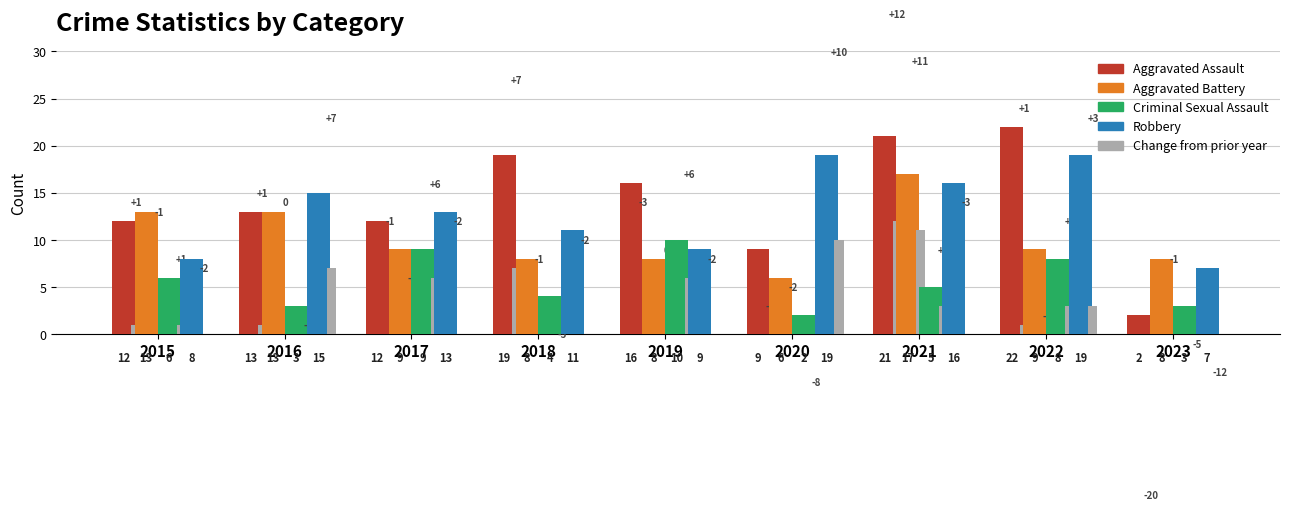

At which label is Robbery closest to 13?

2017